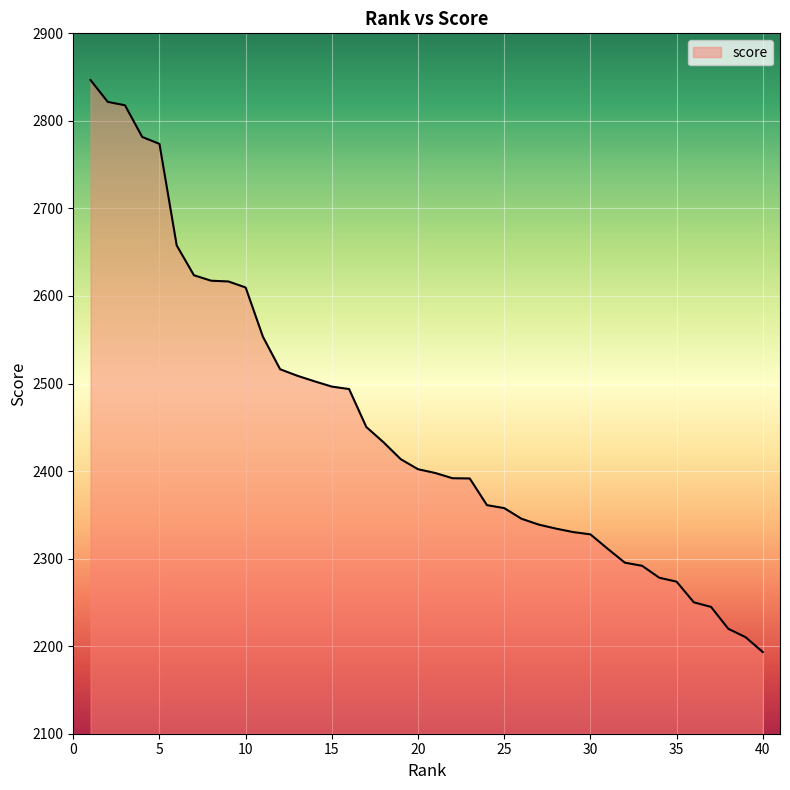

What is the minimum value shown in the chart?

2193.3